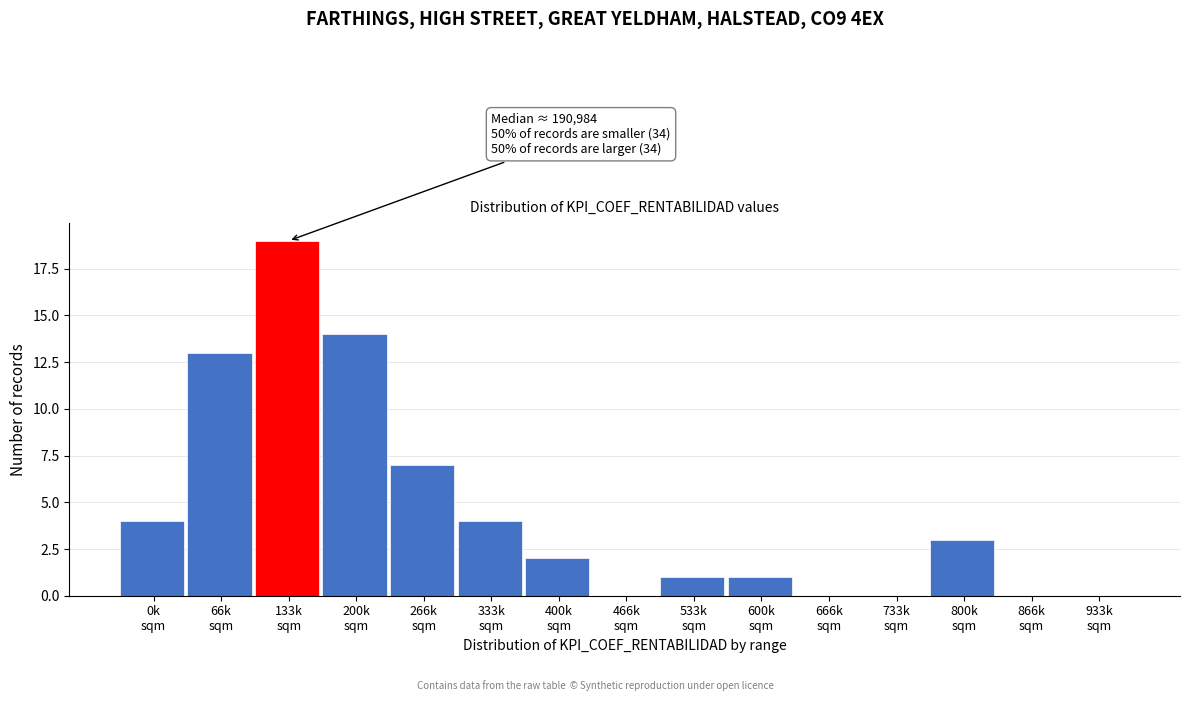

What is the maximum value shown in the chart?

19